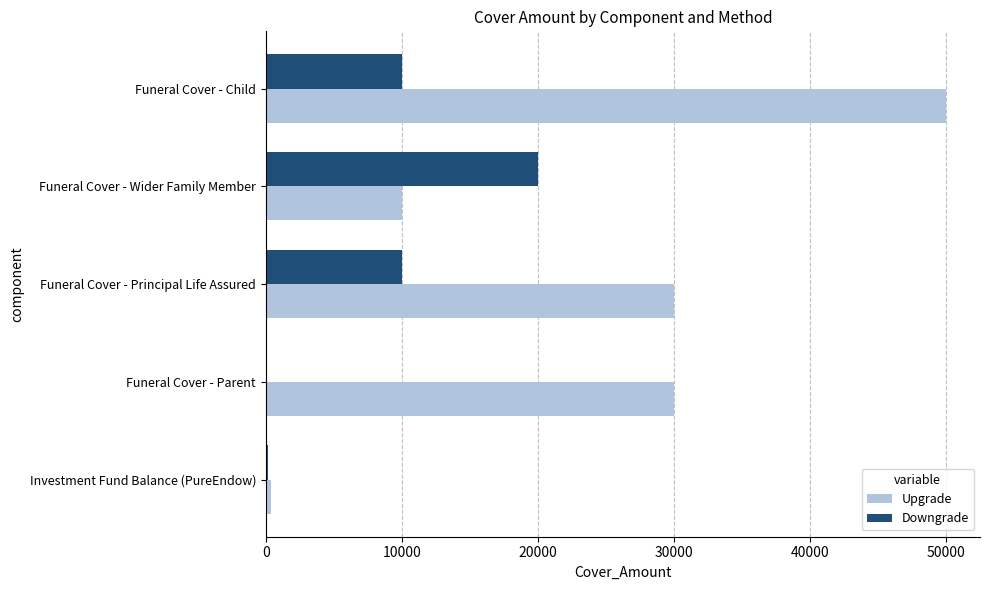

The Upgrade series shows 50000 at Funeral Cover - Child. True or false?

True